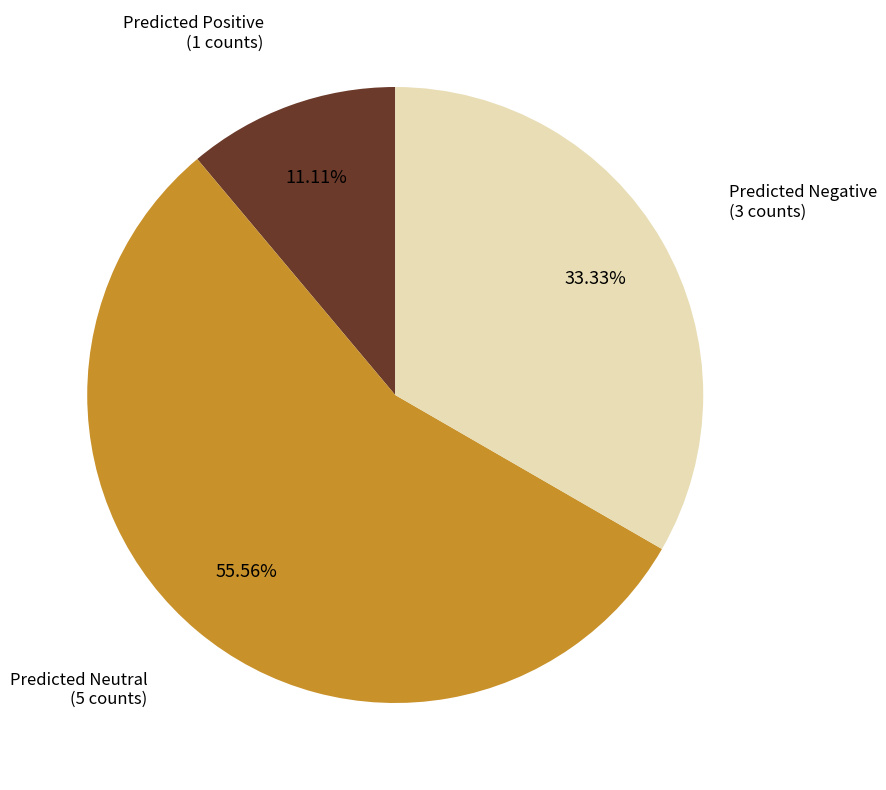

How many segments does this pie chart have?

3